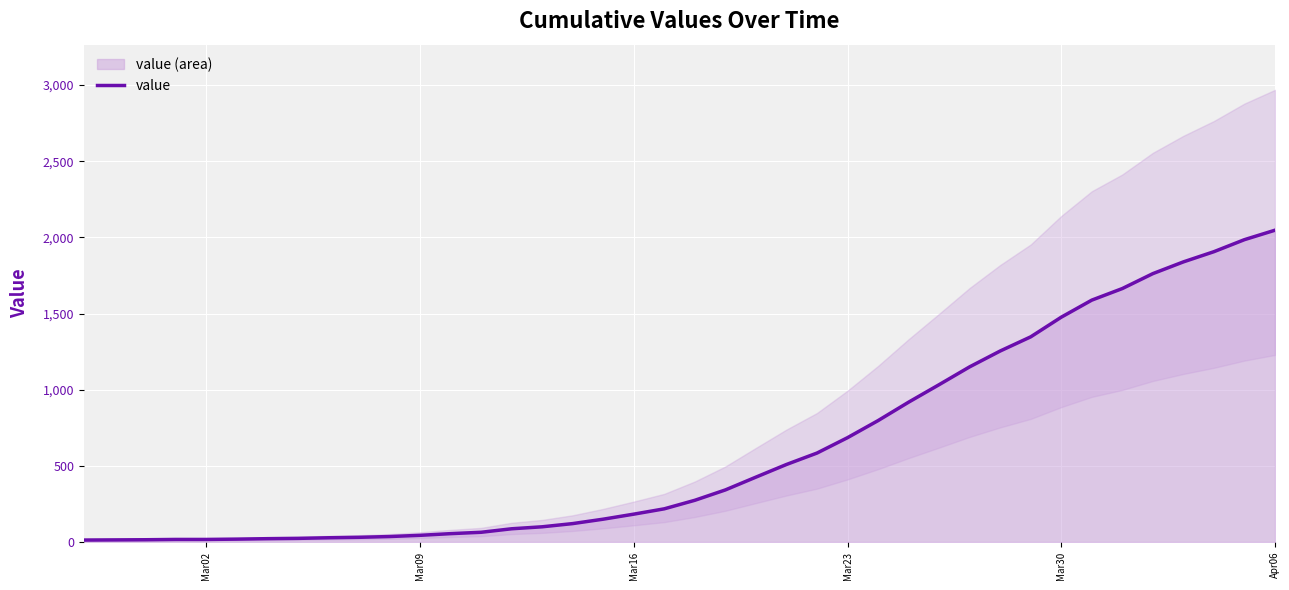

What is the highest value of the value series?

2047